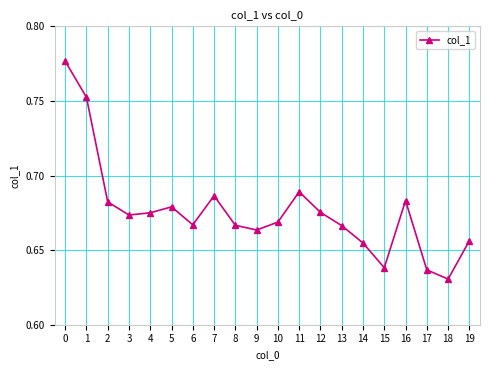

Which has a higher value, 14 or 17?

14